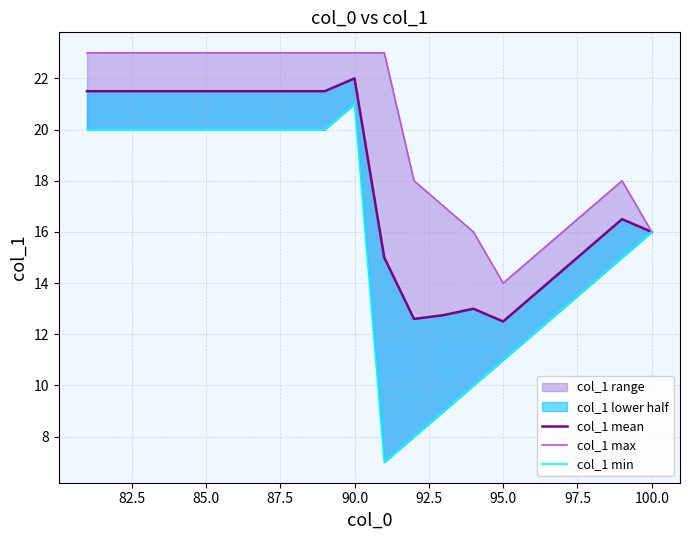

Is it true that col_1 min equals 20.7 at 15?

False